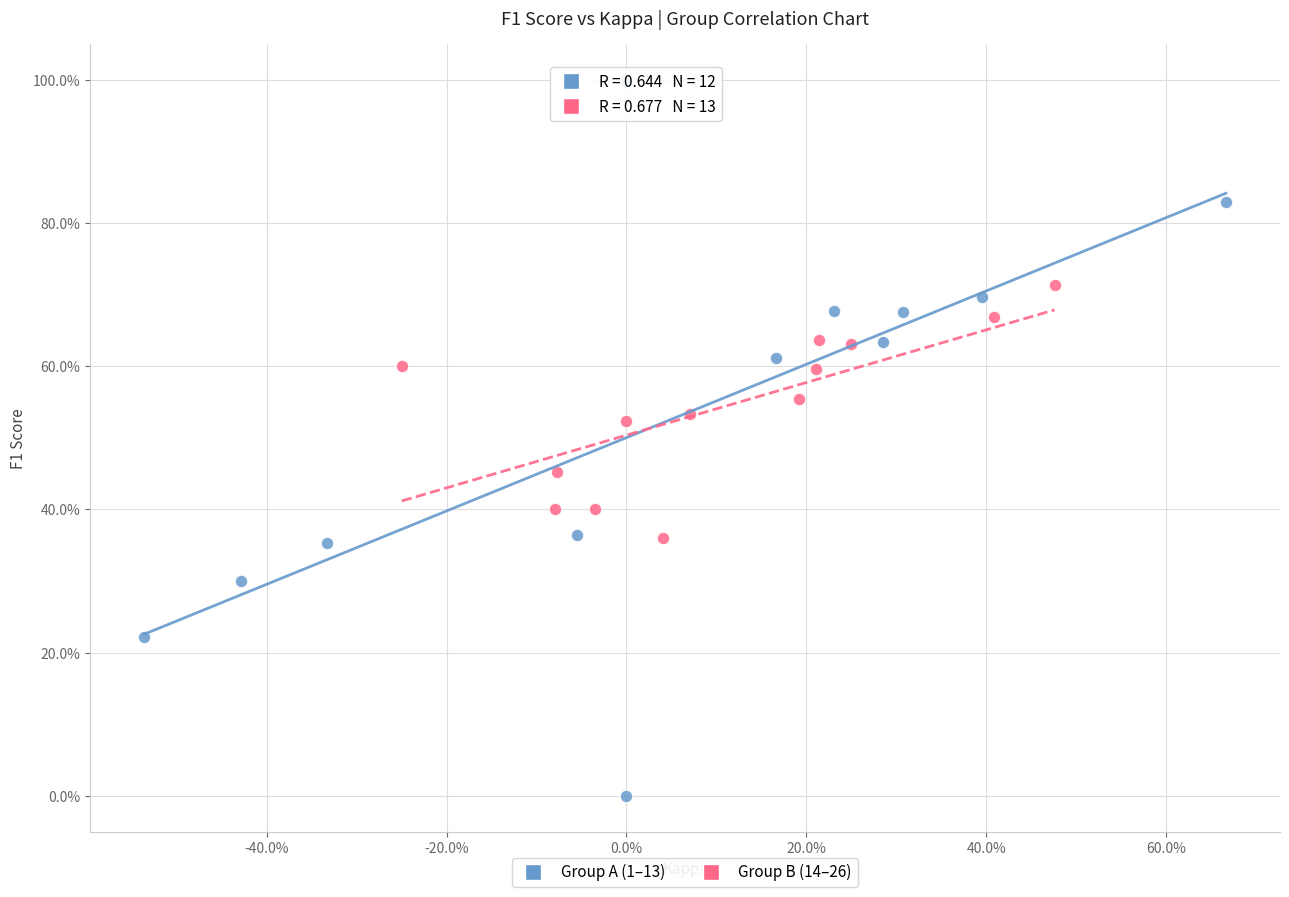

Which series reaches the maximum Y coordinate?

Group A (1–13)